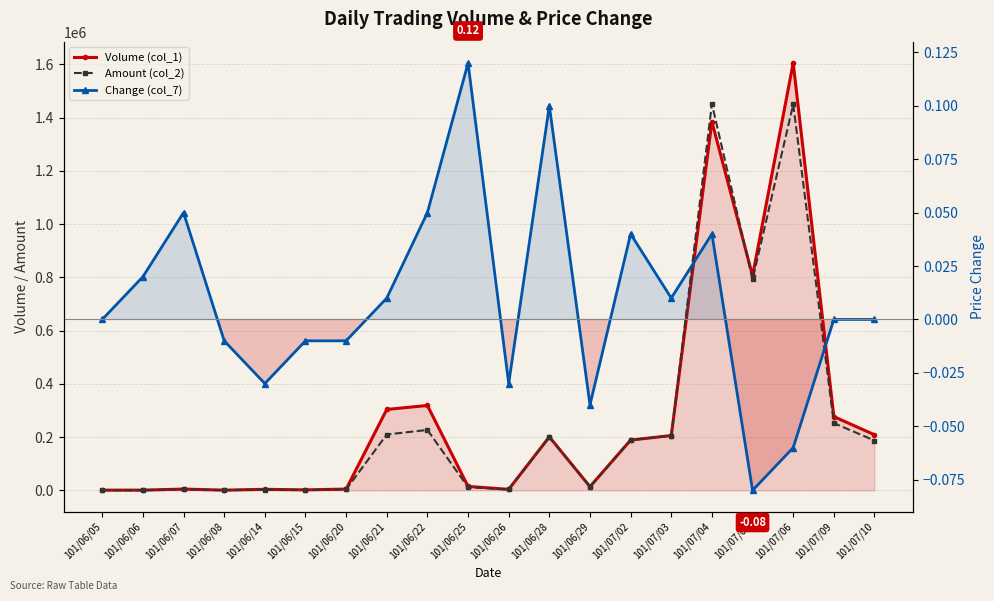

Rank the categories by Volume (col_1) value from highest to lowest.

101/07/06, 101/07/04, 101/07/05, 101/06/22, 101/06/21, 101/07/09, 101/07/10, 101/07/03, 101/06/28, 101/07/02, 101/06/25, 101/06/29, 101/06/07, 101/06/20, 101/06/14, 101/06/26, 101/06/15, 101/06/05, 101/06/06, 101/06/08